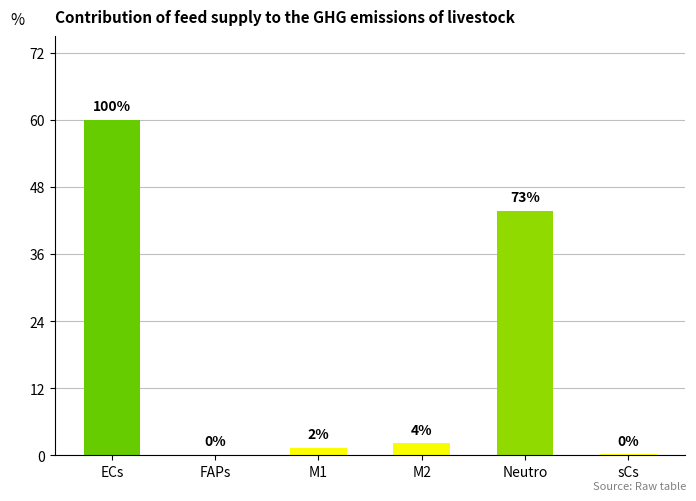

Does the chart contain stacked bars?

No